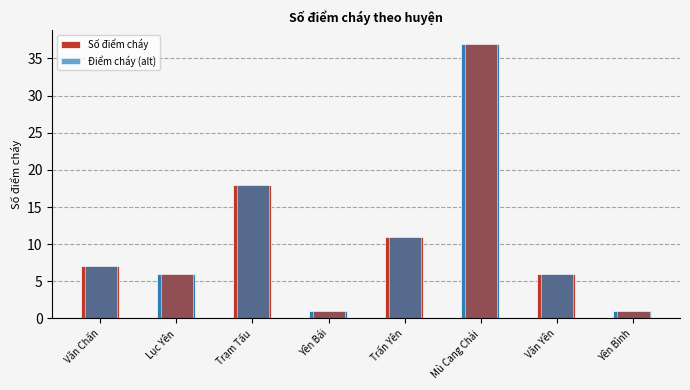

How many bars are there in total?

16